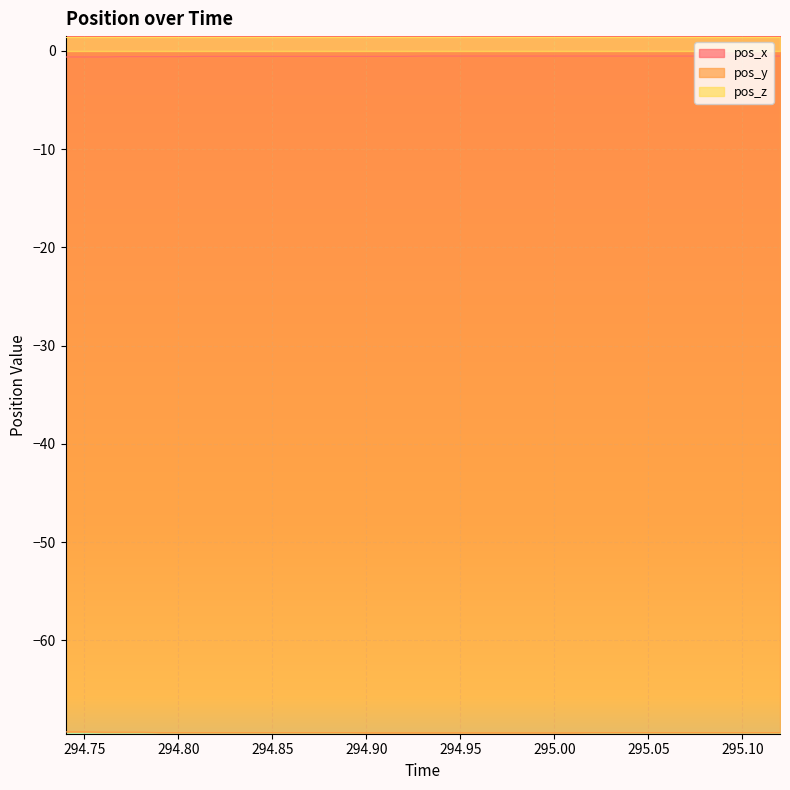

What is the smallest value displayed?

-69.4